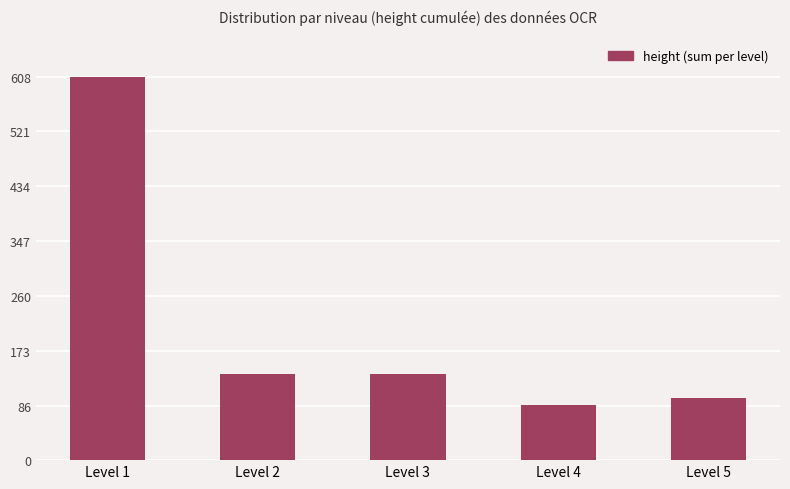

What is the value of the 3rd bar from the left?

137